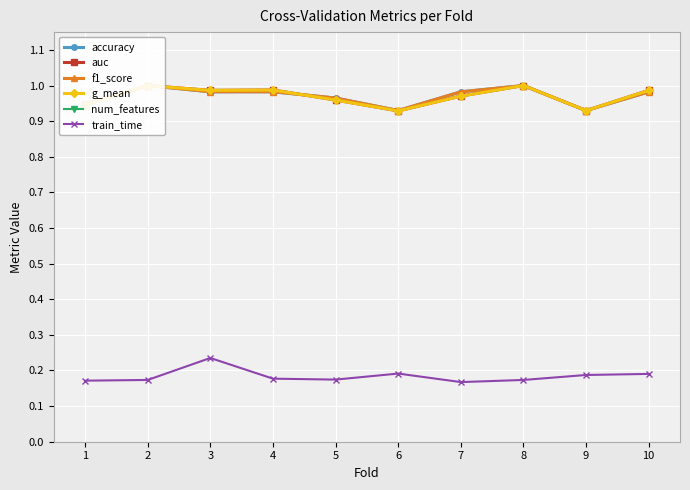

What is the greatest value displayed?

11.0